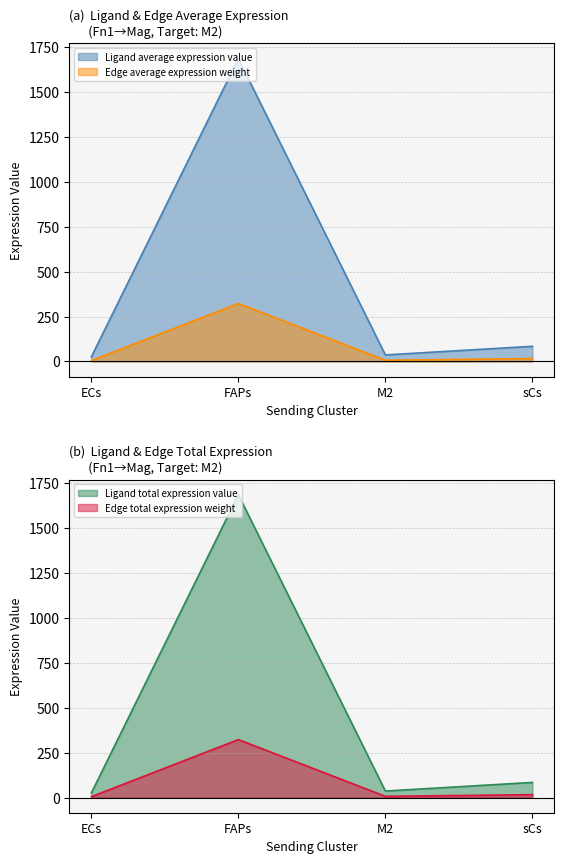

What is the label of the 4th point from the right?

ECs